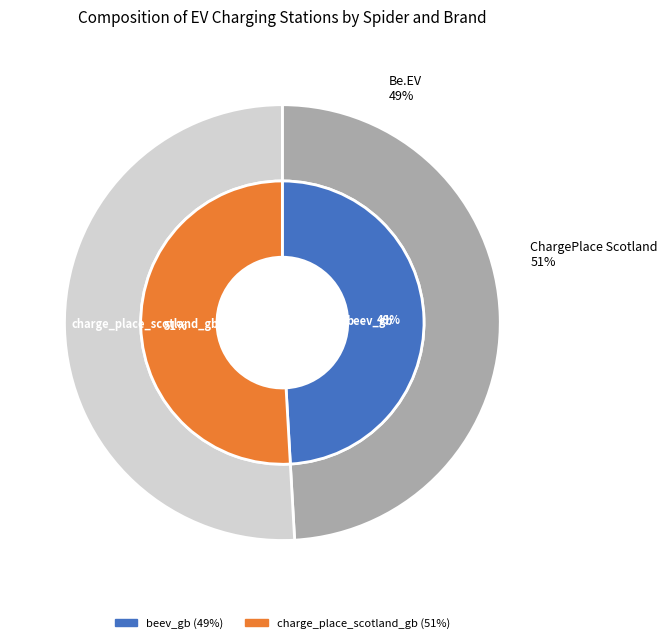

Is it true that charge_place_scotland_gb is 64% of the pie?

False